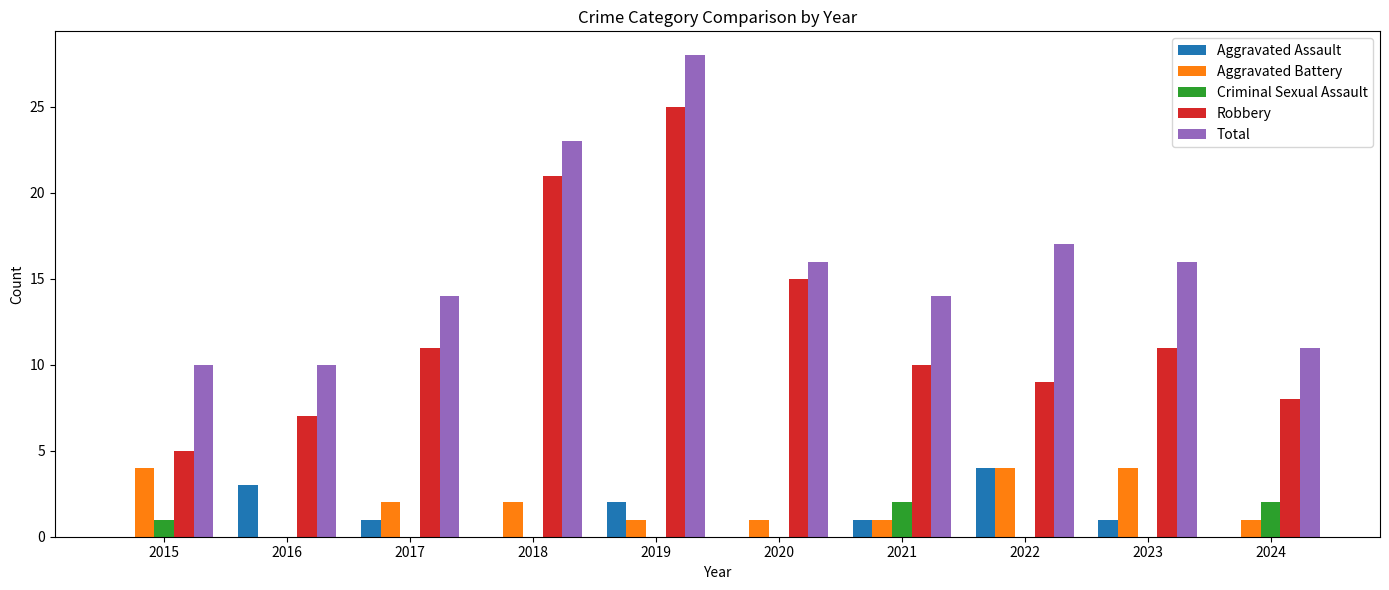

What is the spread (max minus min) of values at 2019?

28